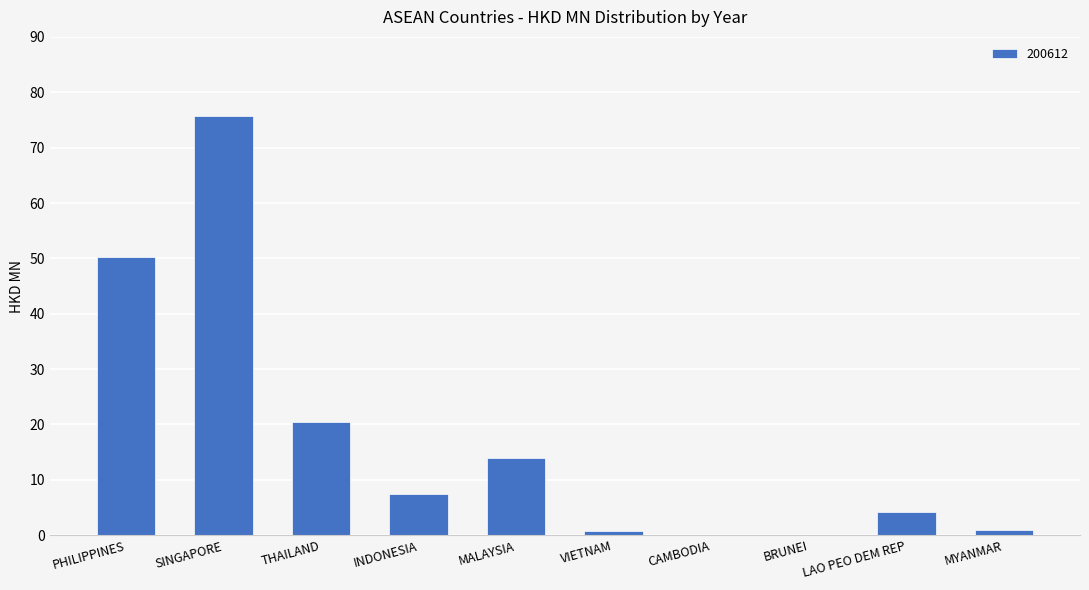

The value at INDONESIA is 2.1. True or false?

False